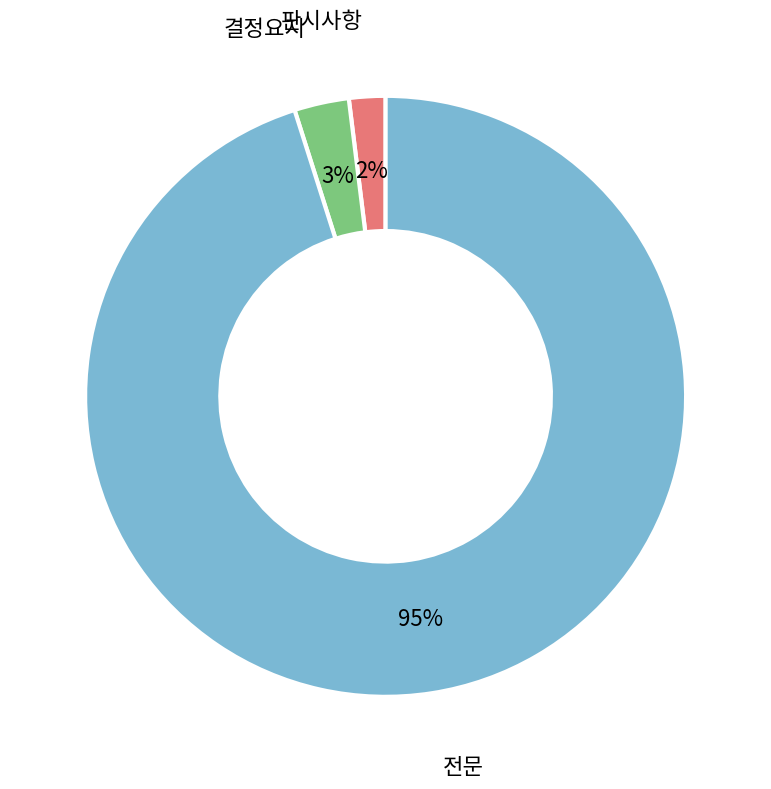

To the nearest percent, what percentage of the pie is 결정요지?

3%